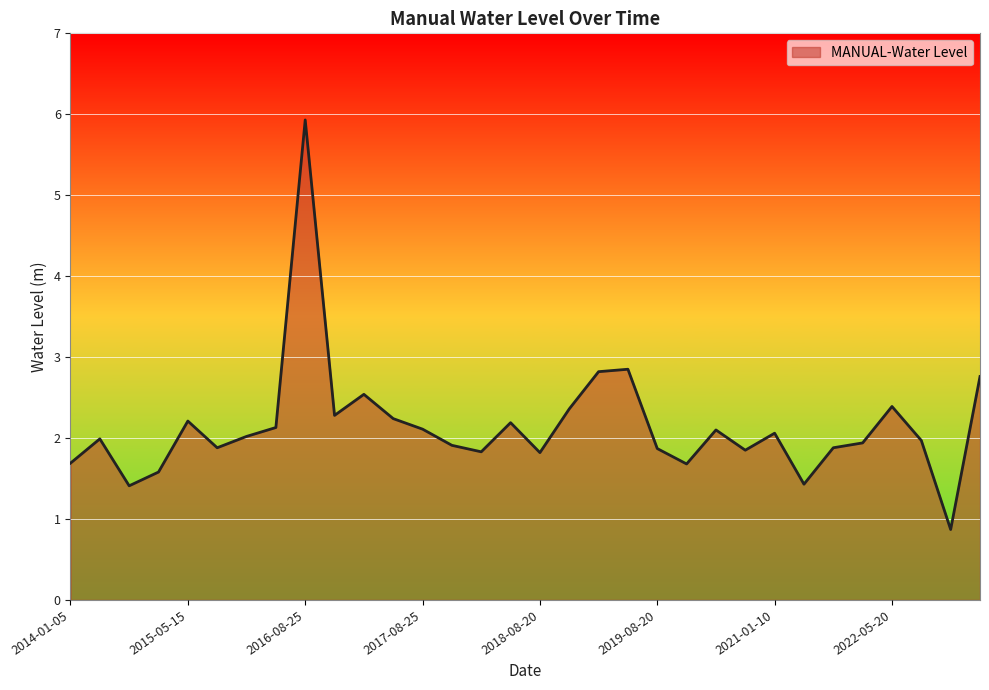

How many lines are shown in the chart?

1